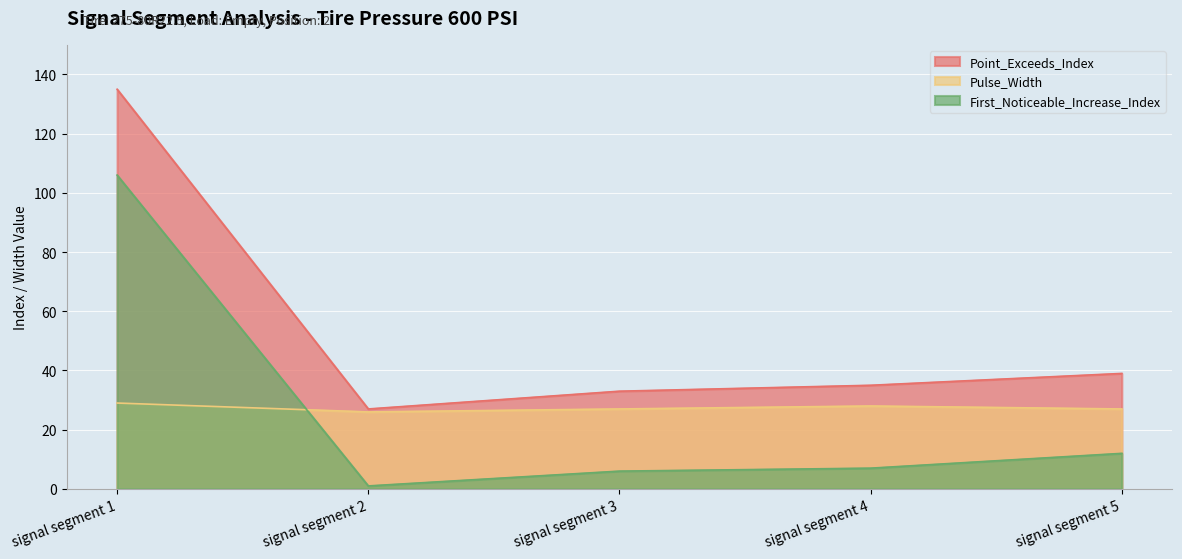

At which category does the chart reach its minimum across all series?

signal segment 2